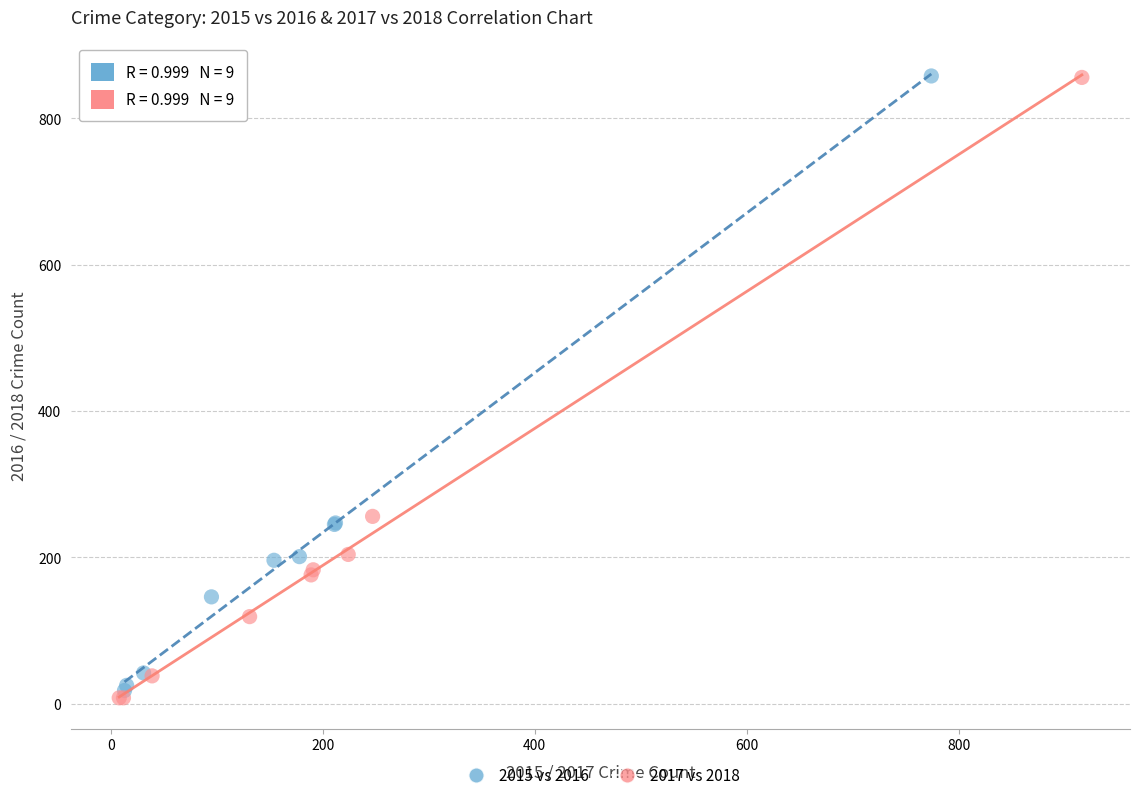

Which series has the largest Y range (max minus min)?

2017 vs 2018